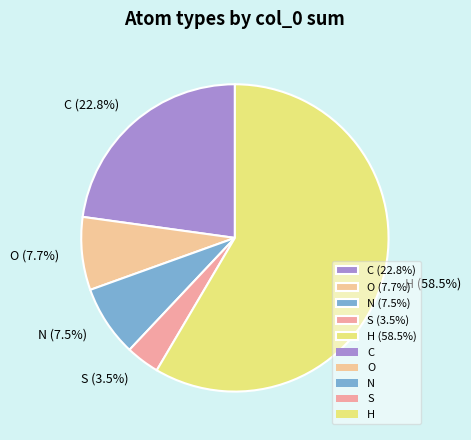

Approximately how many times larger is the value at C compared to H?

0.4